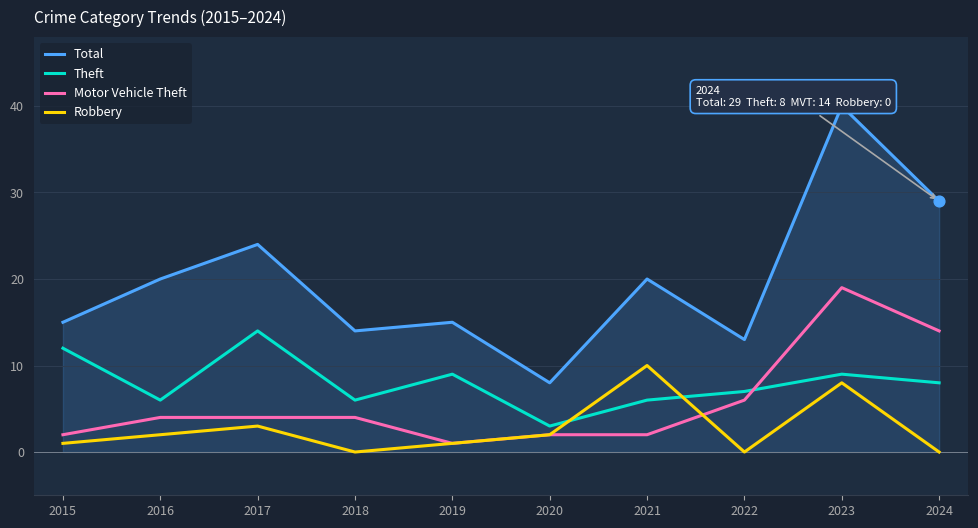

Is the value of Robbery at 2018 greater than the value of Total at 2019?

No